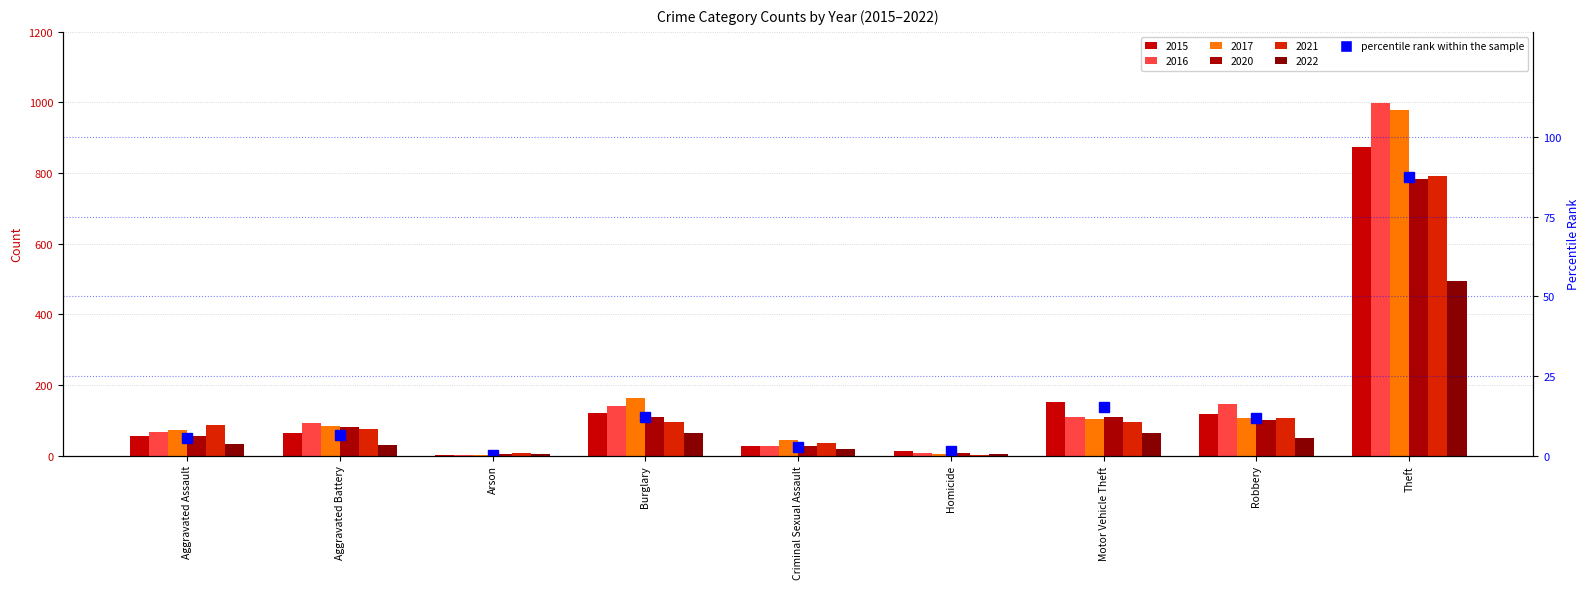

The value at Theft is 34.6. True or false?

False